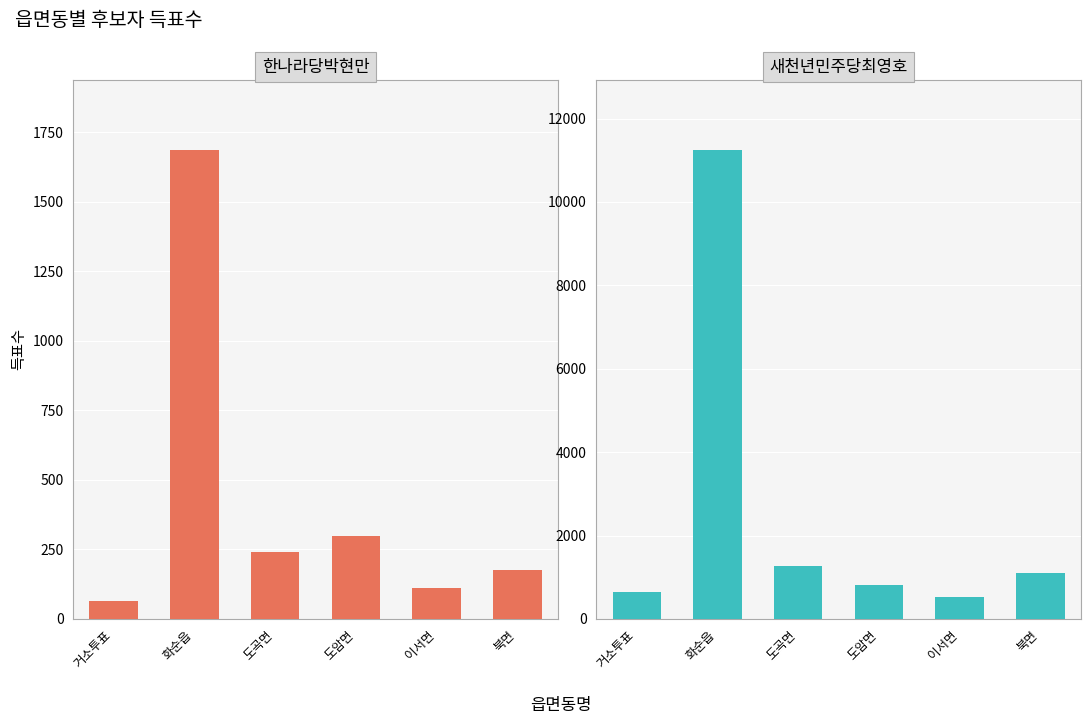

Does the chart contain stacked bars?

No